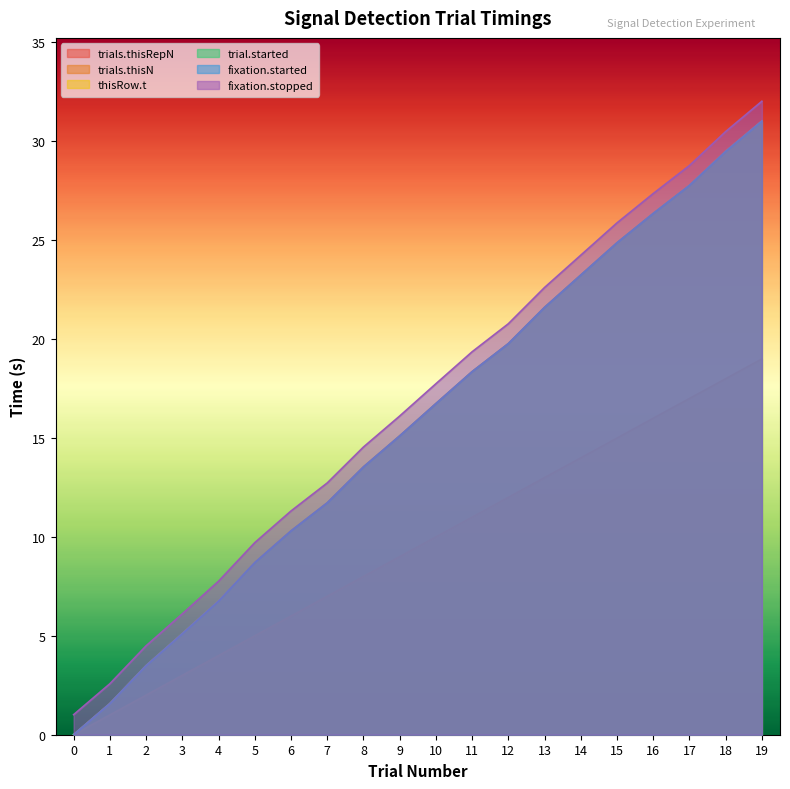

What is the sum of the thisRow.t values at 14 and 16?

49.6